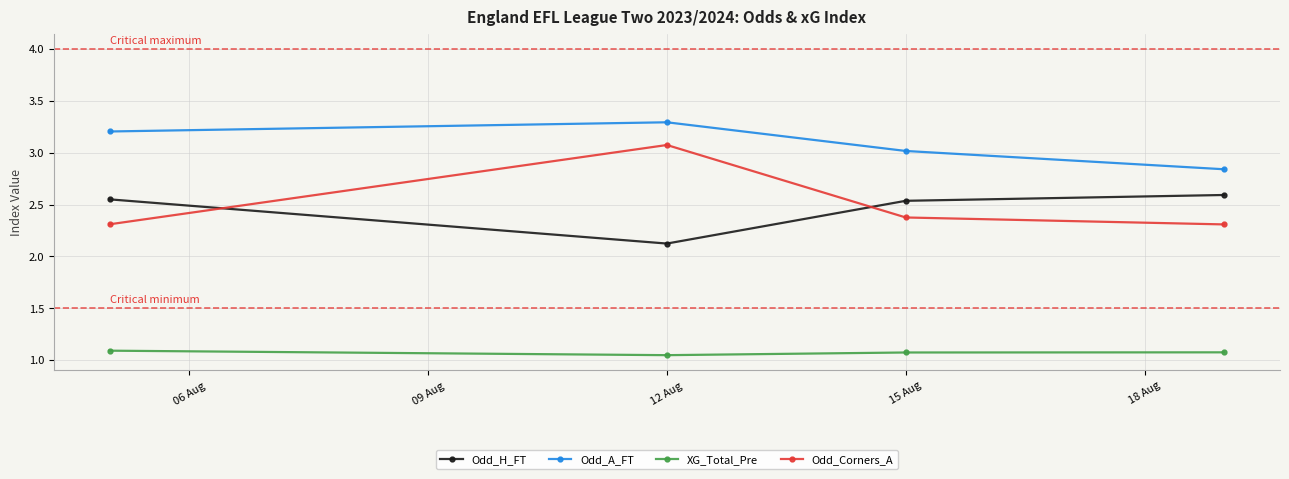

At how many categories does at least one series exceed 2?

4